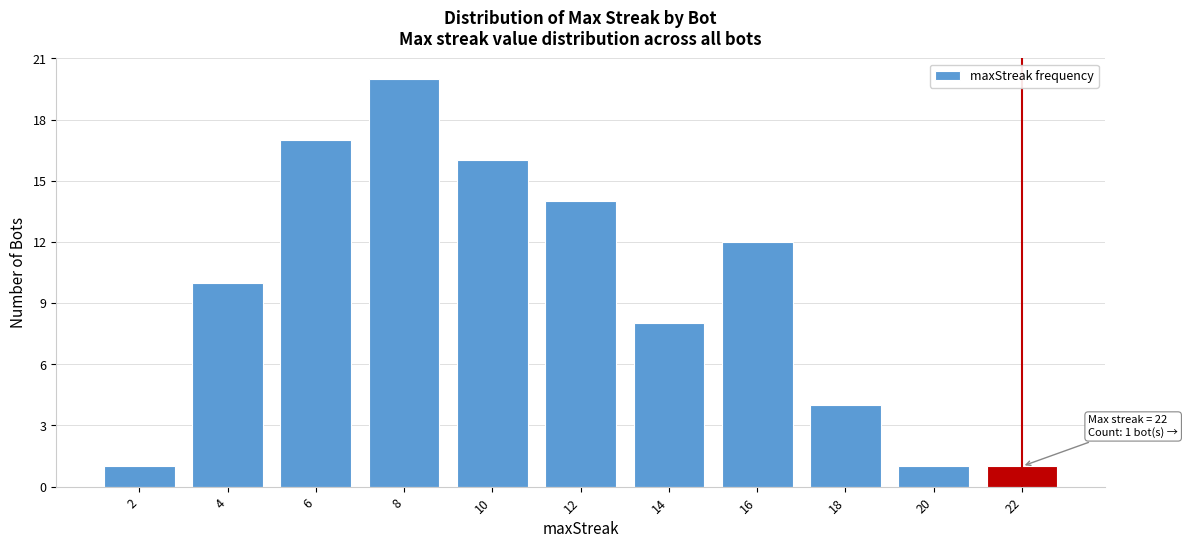

Reading left to right, transcribe all the data shown in this chart.

2=1	4=10	6=17	8=20	10=16	12=14	14=8	16=12	18=4	20=1	22=1